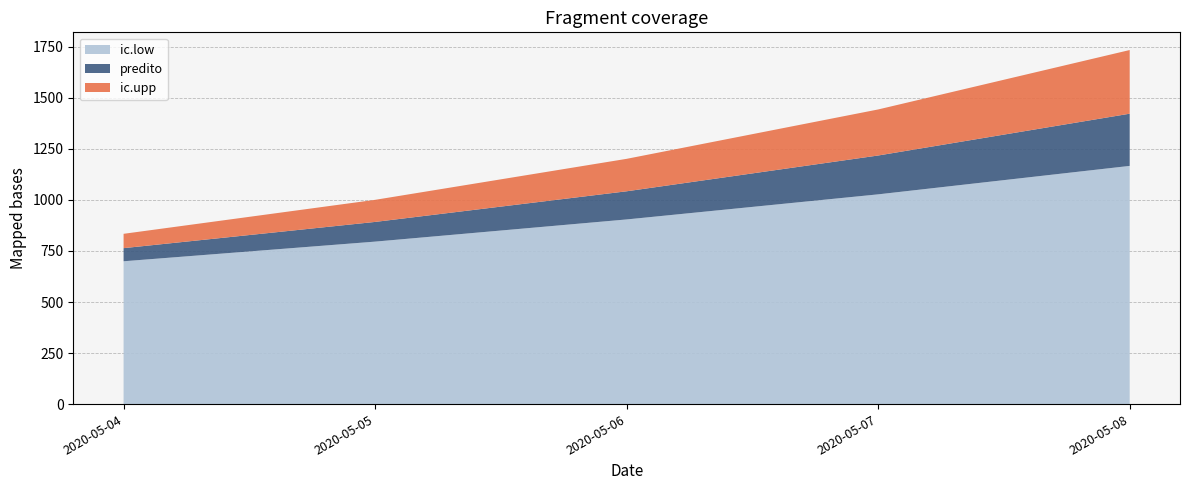

Reading left to right, list all the values displayed in this chart.

predito: 763.8	892.2	1042.3	1217.6	1422.3
ic.low: 699.5	795.8	904.4	1027.3	1166.6
ic.upp: 834.0	1000.4	1201.2	1443.1	1734.1